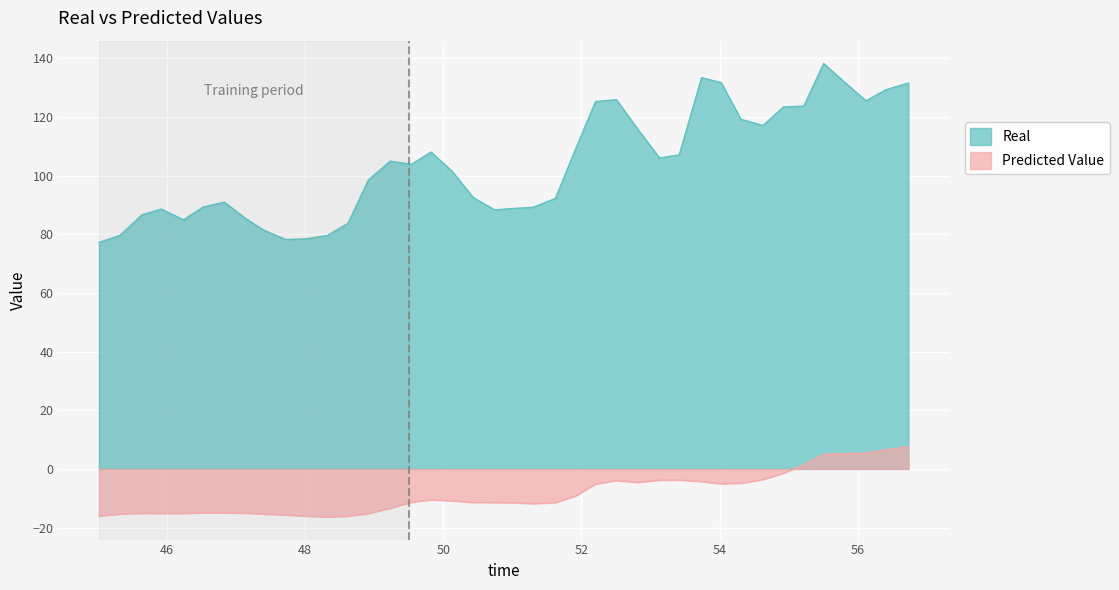

True or false: Predicted Value and Real cross at least once.

False